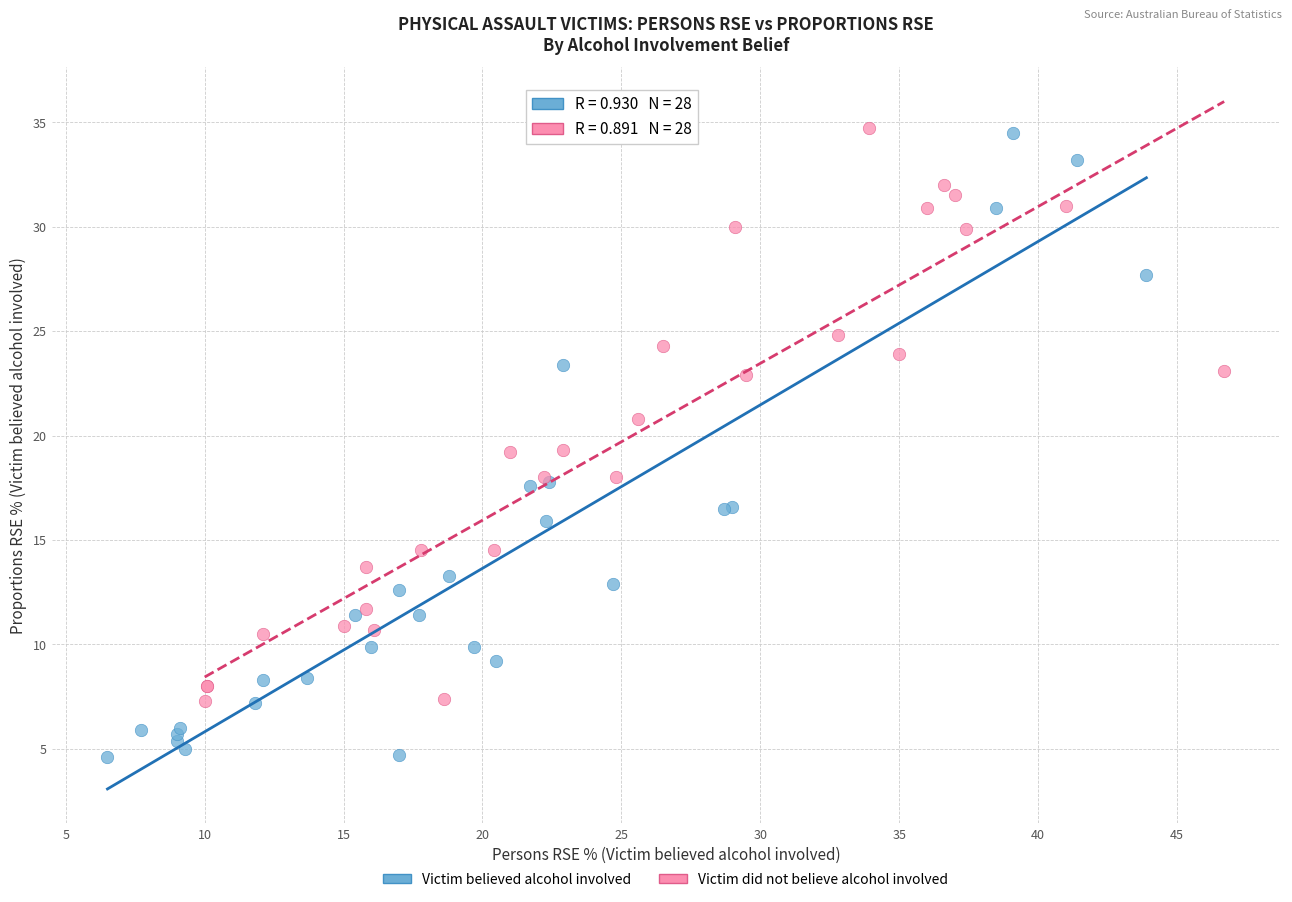

Which series contains the lowest Y value?

Victim believed alcohol involved